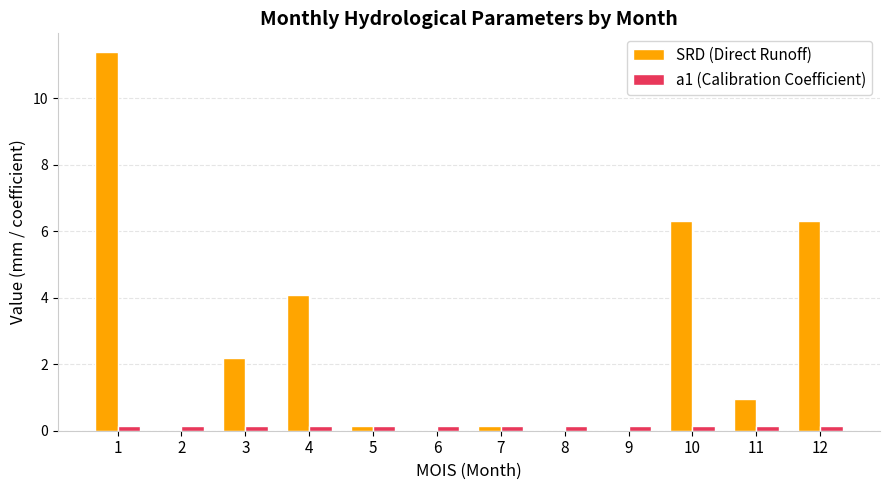

Which series has the widest spread of values?

SRD (Direct Runoff)